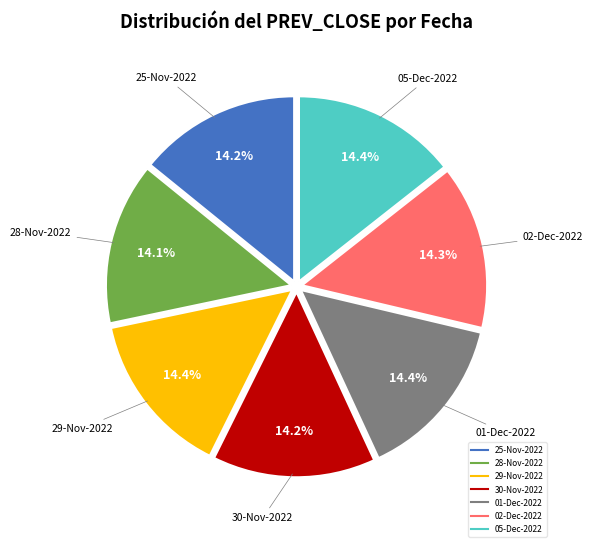

Approximately how many times larger is the value at 29-Nov-2022 compared to 25-Nov-2022?

1.0